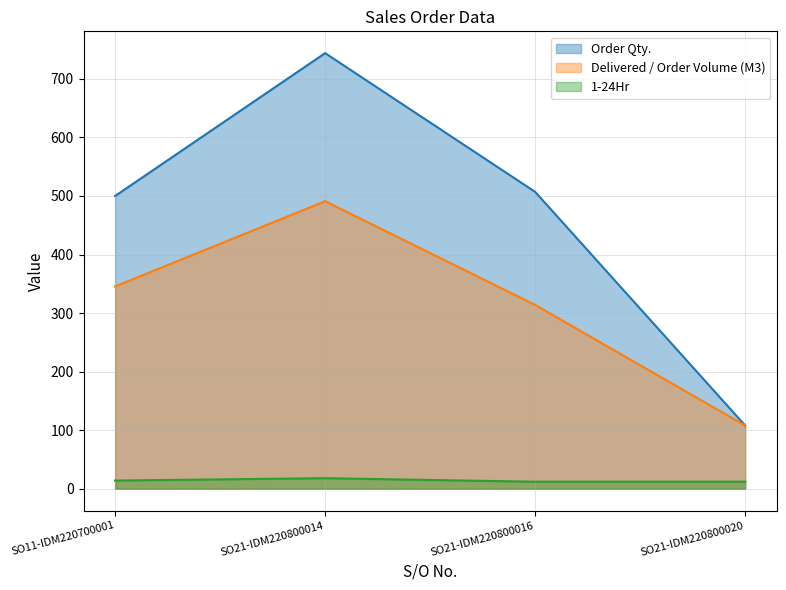

Is it true that Order Qty. equals 166.3 at SO11-IDM220700001?

False